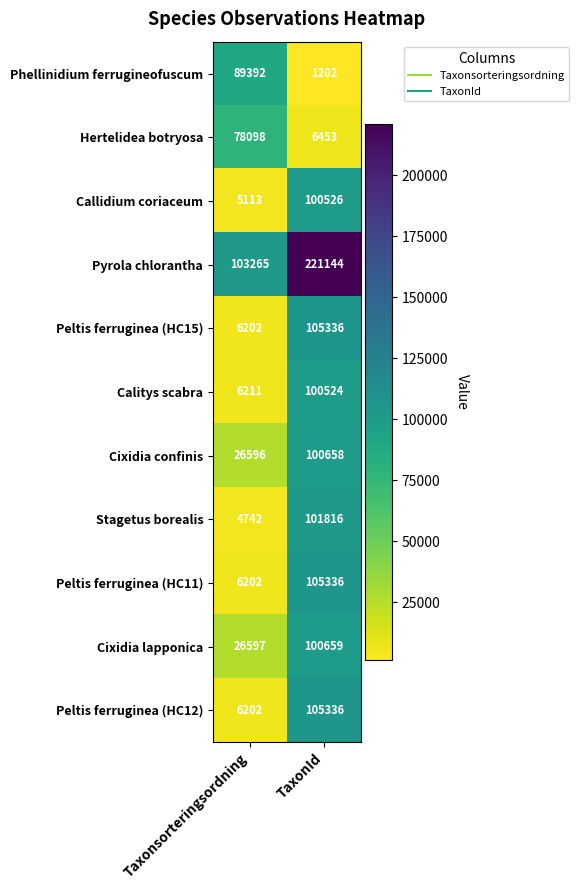

At which category is the sum across all series the highest?

TaxonId